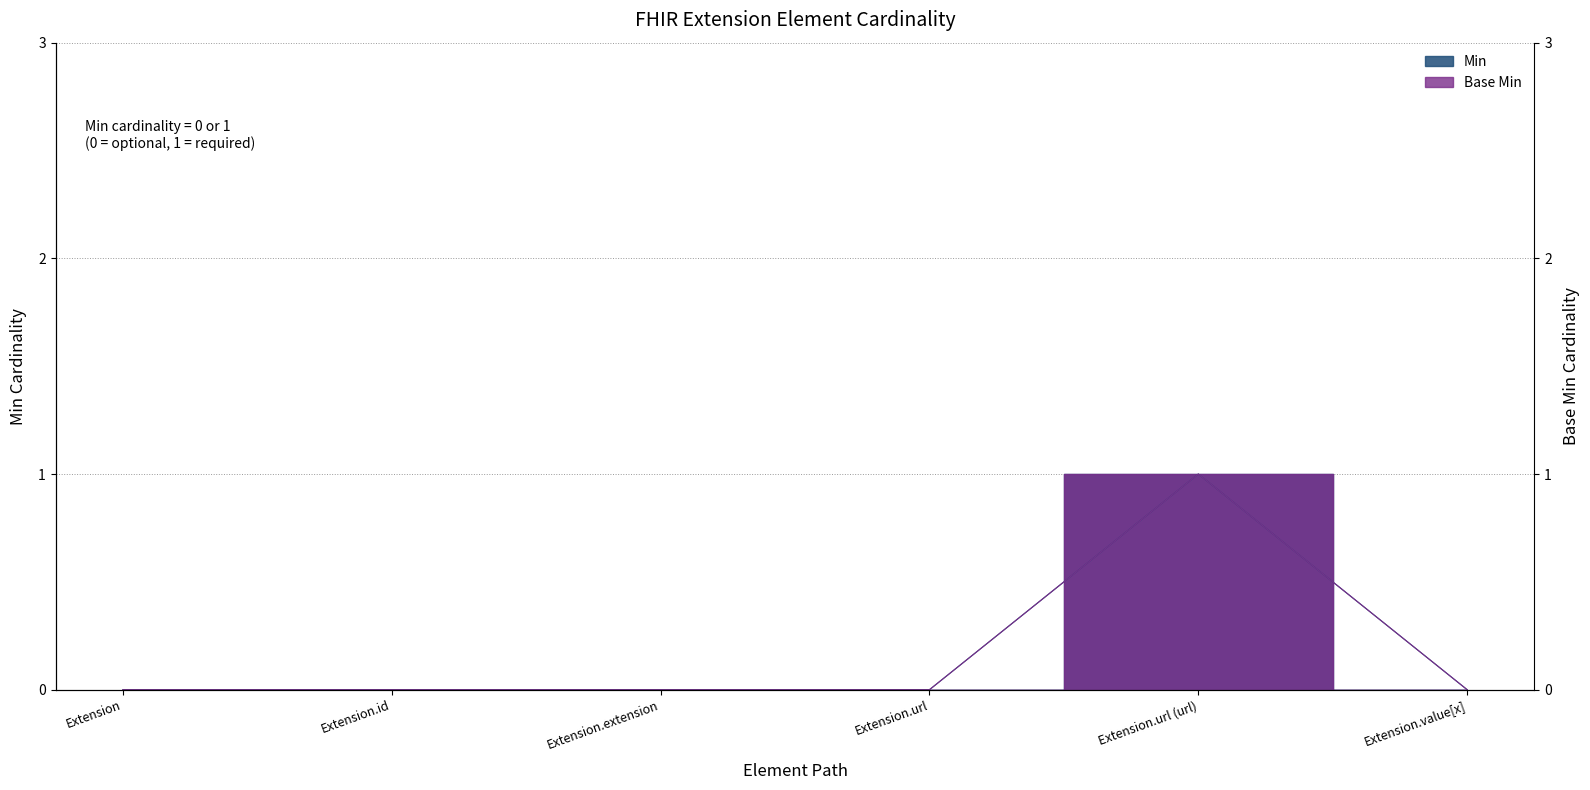

Rank the categories by Min value from highest to lowest.

Extension.url (url), Extension, Extension.id, Extension.extension, Extension.url, Extension.value[x]